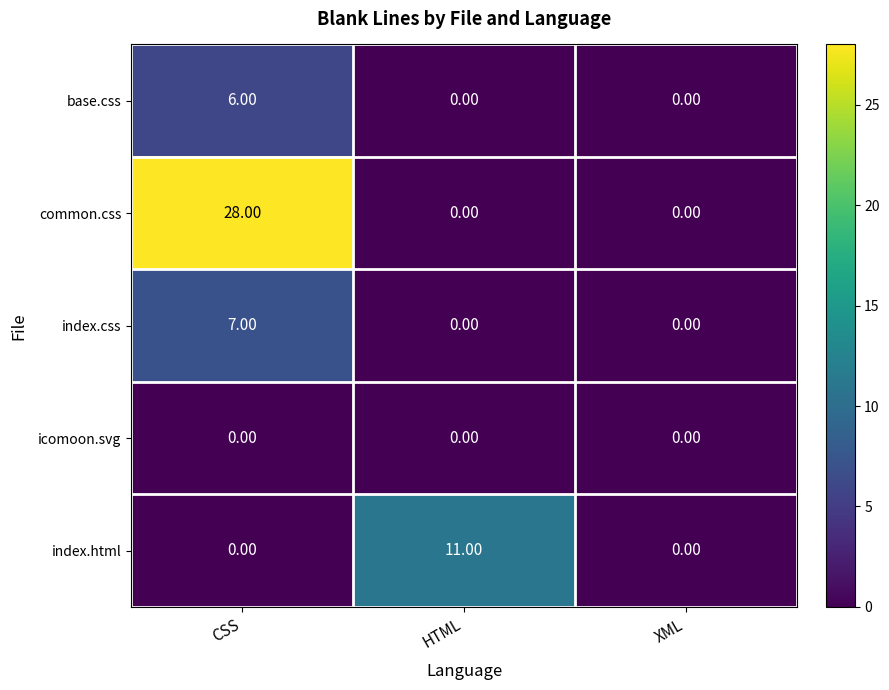

At which category does the chart reach its peak across all series?

CSS